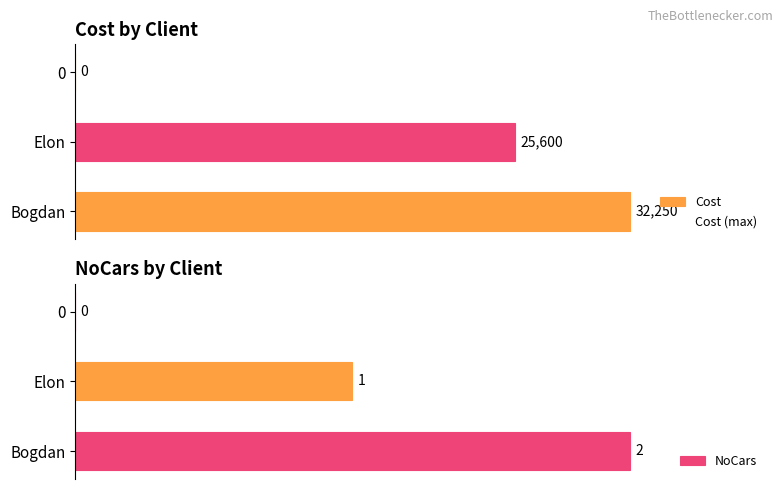

What is the average value of the Cost series?

19283